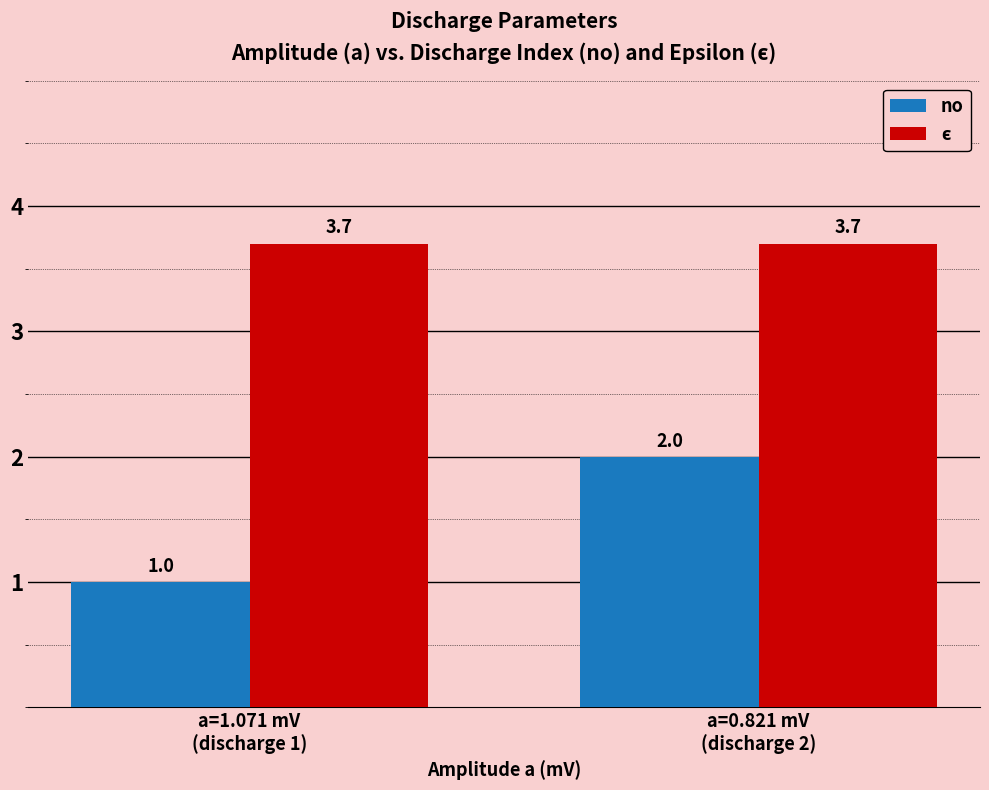

Does the chart contain any negative values?

No